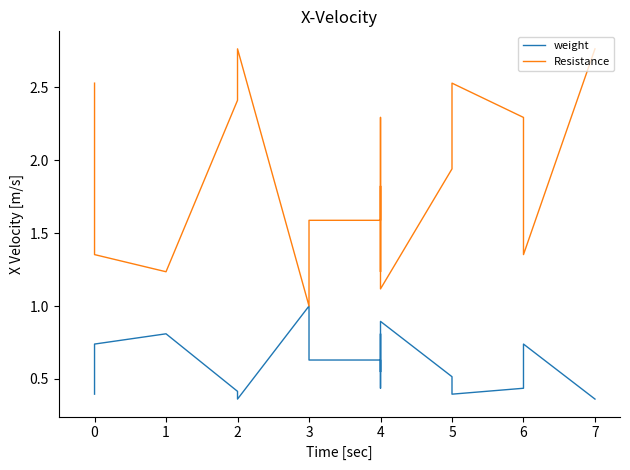

True or false: Resistance and weight intersect in this chart.

False